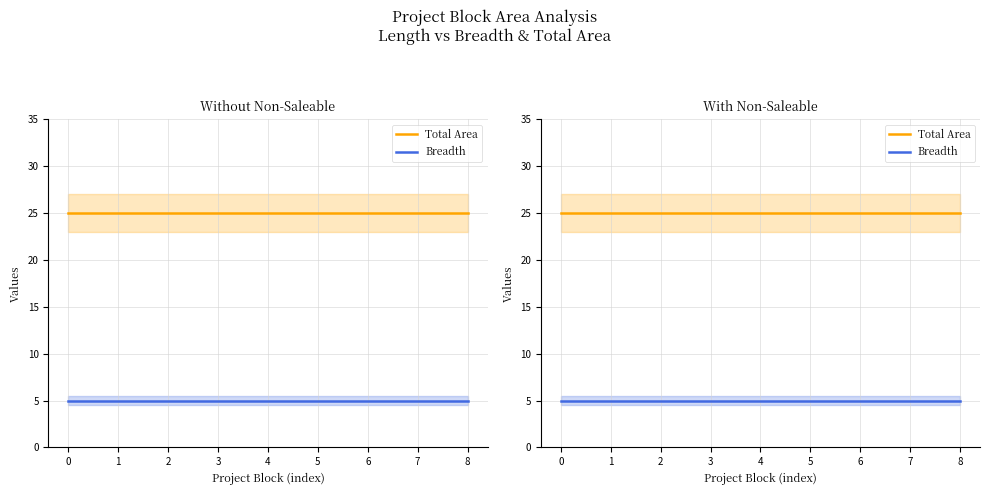

What is the value of the Breadth point at the 8th from the left?

5